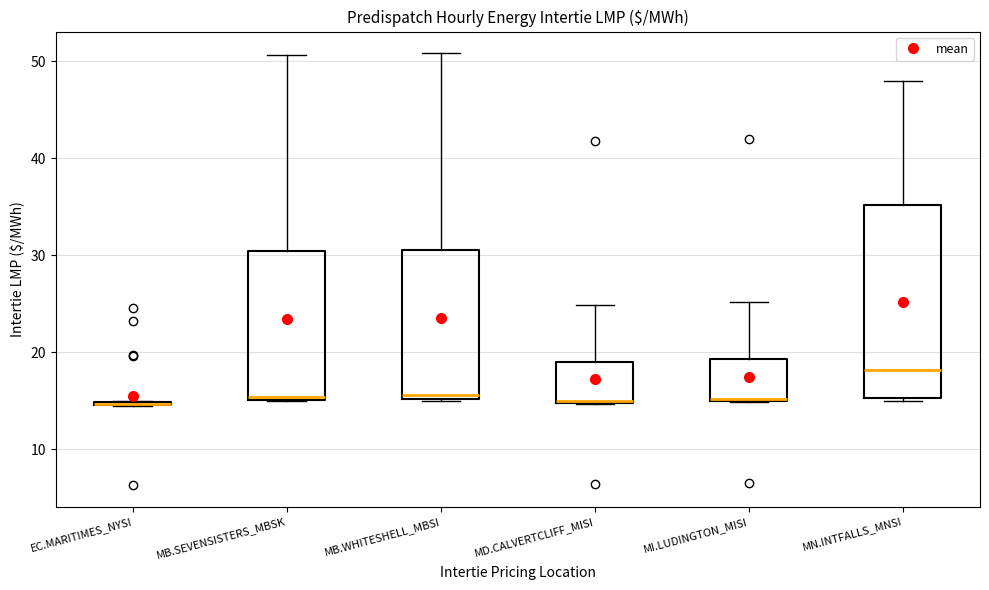

Reading left to right, transcribe this box plot: for each box, give where its median line is, the range the box spans, and where its two whiskers end, as read against the y-axis. The values are not printed on the chart, so give them approximately, as read against the axis.

EC.MARITIMES_NYSI: box collapsed to a line at 15, whiskers 14 to 15
MB.SEVENSISTERS_MBSK: median 15 (just above the box's lower edge), box 15 to 30, whiskers 15 to 51
MB.WHITESHELL_MBSI: median 16, box 15 to 31, whiskers 15 to 51
MD.CALVERTCLIFF_MISI: median 15 (drawn on the box's lower edge), box 15 to 19, whiskers 15 to 25
MI.LUDINGTON_MISI: median 15 (drawn on the box's lower edge), box 15 to 19, whiskers 15 to 25
MN.INTFALLS_MNSI: median 18, box 15 to 35, whiskers 15 to 48